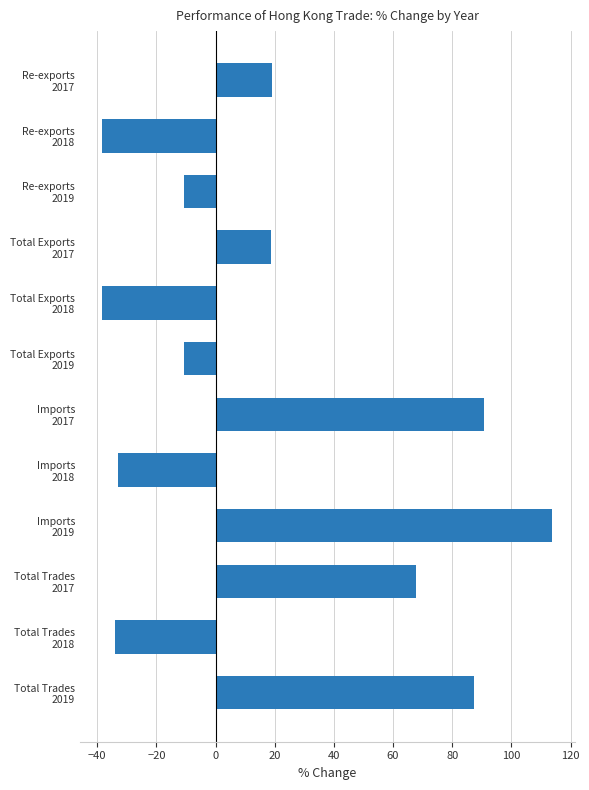

How many bars are there in total?

12